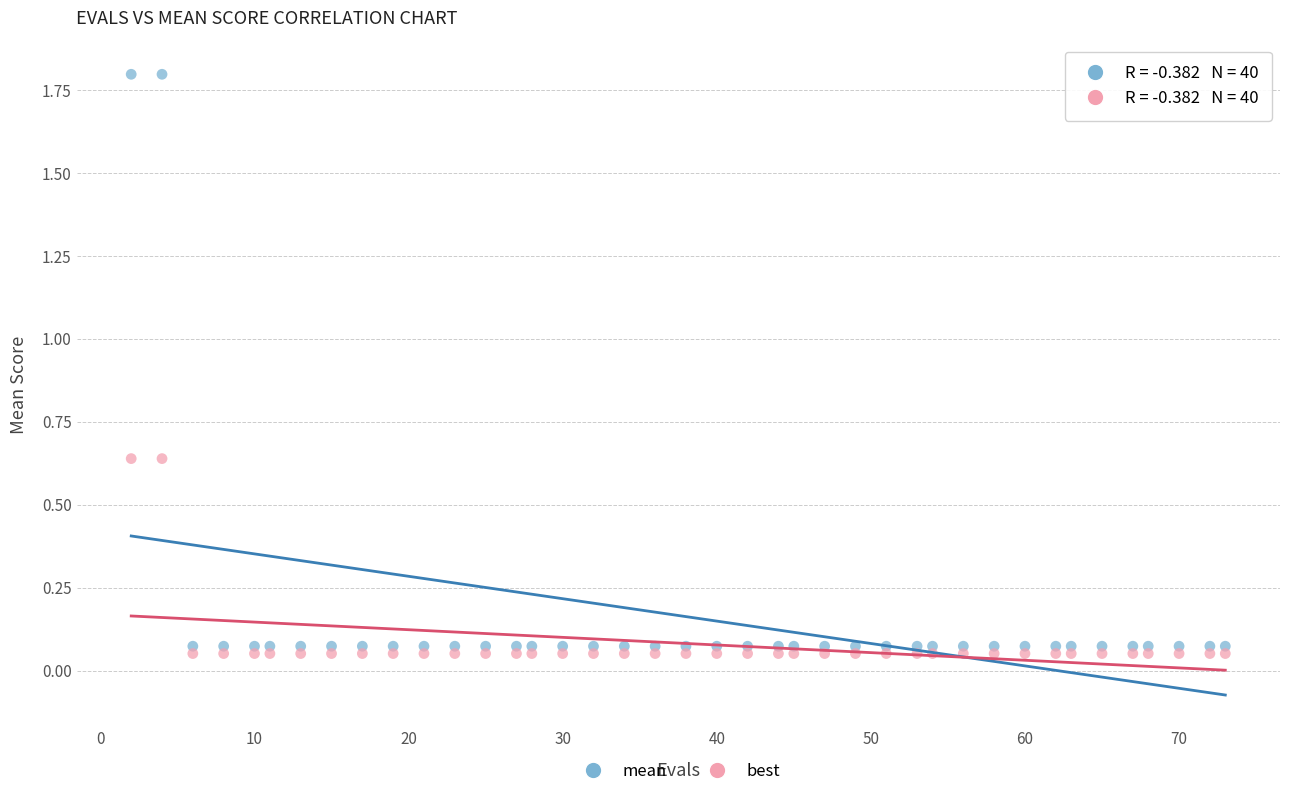

Which series contains the lowest Y value?

best